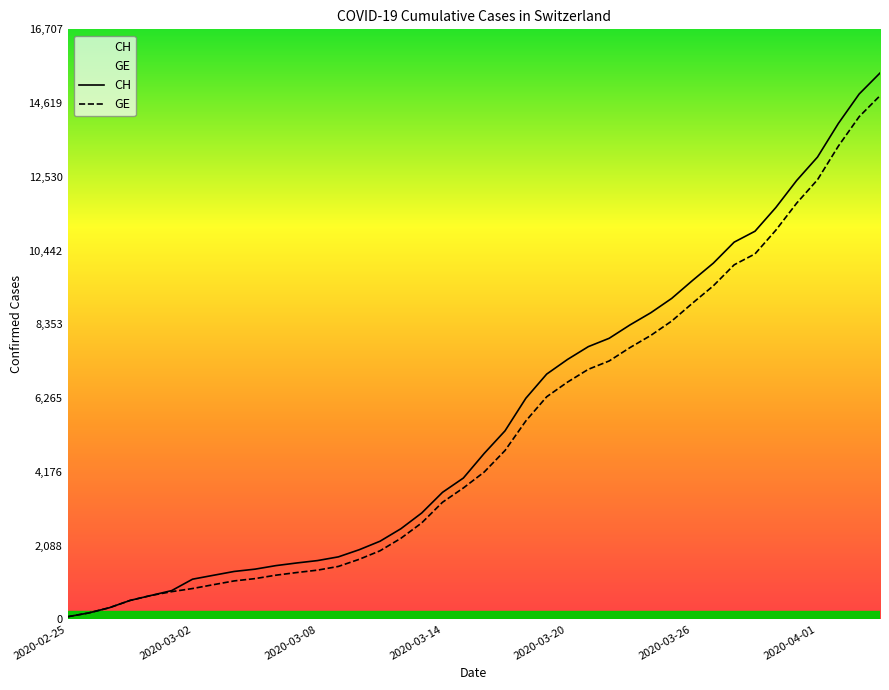

Is the value of GE at 2020-02-25 greater than the value of CH at 2020-03-02?

No